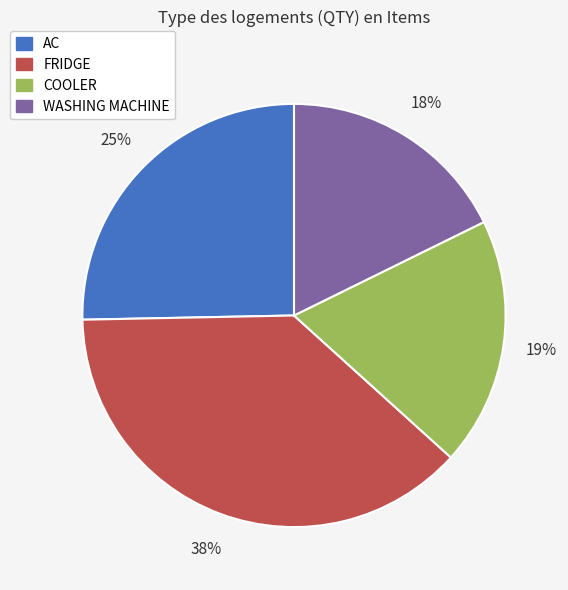

To the nearest percent, what is the average slice percentage?

25%